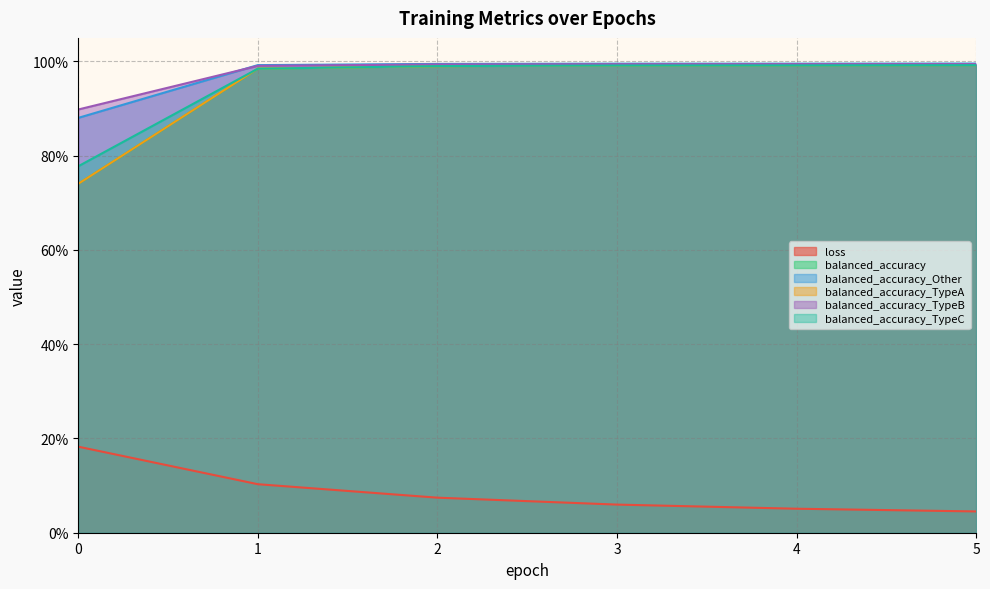

True or false: loss has more than 1 interior local peaks.

False